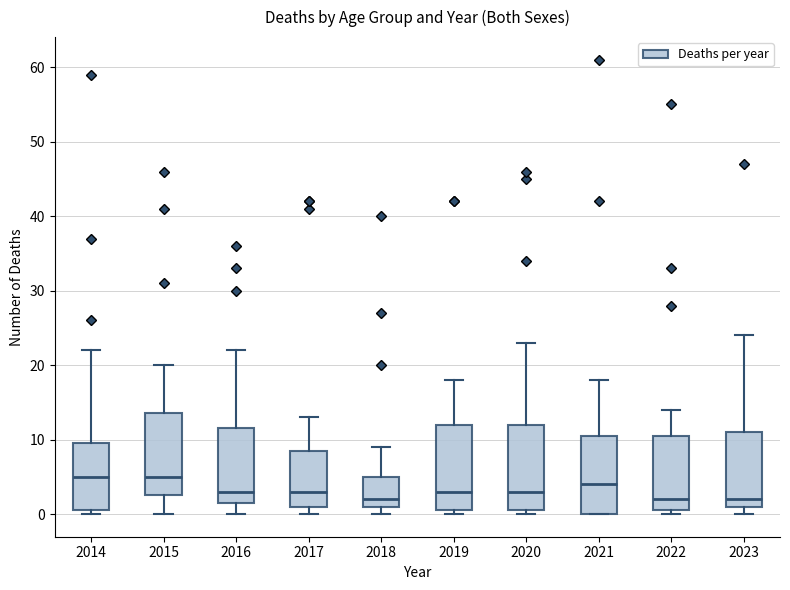

Where does the median line of the box at x = 2023 sit on the y-axis? The values are not printed on the chart, so give them approximately, as read against the axis.

2